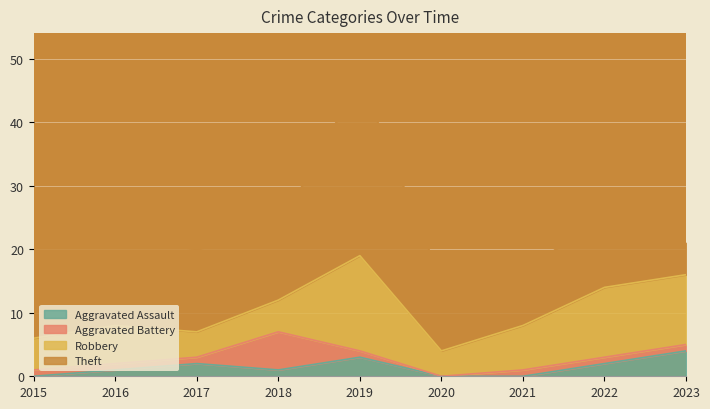

Reading left to right, transcribe all the data shown in this chart.

Aggravated Assault: 2015=0	2016=1	2017=2	2018=1	2019=3	2020=0	2021=0	2022=2	2023=4
Aggravated Battery: 2015=1	2016=1	2017=1	2018=6	2019=1	2020=0	2021=1	2022=1	2023=1
Robbery: 2015=5	2016=6	2017=4	2018=5	2019=15	2020=4	2021=7	2022=11	2023=11
Theft: 2015=21	2016=14	2017=13	2018=11	2019=28	2020=11	2021=8	2022=12	2023=5